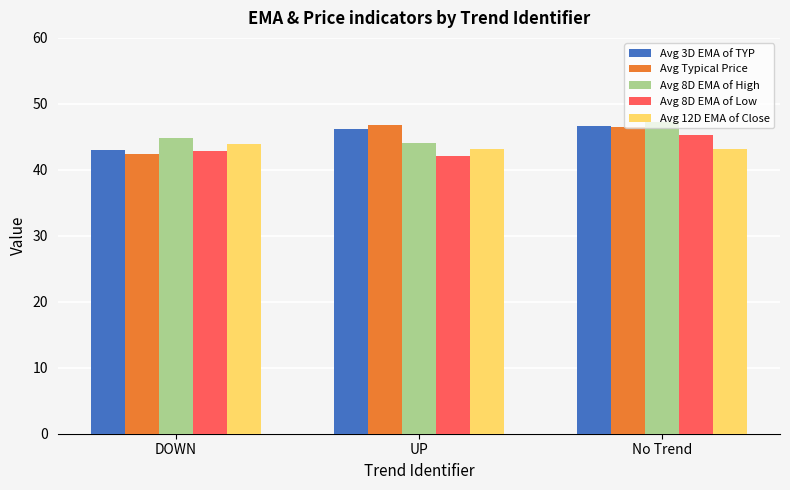

What is the total value across all series at No Trend?

228.8